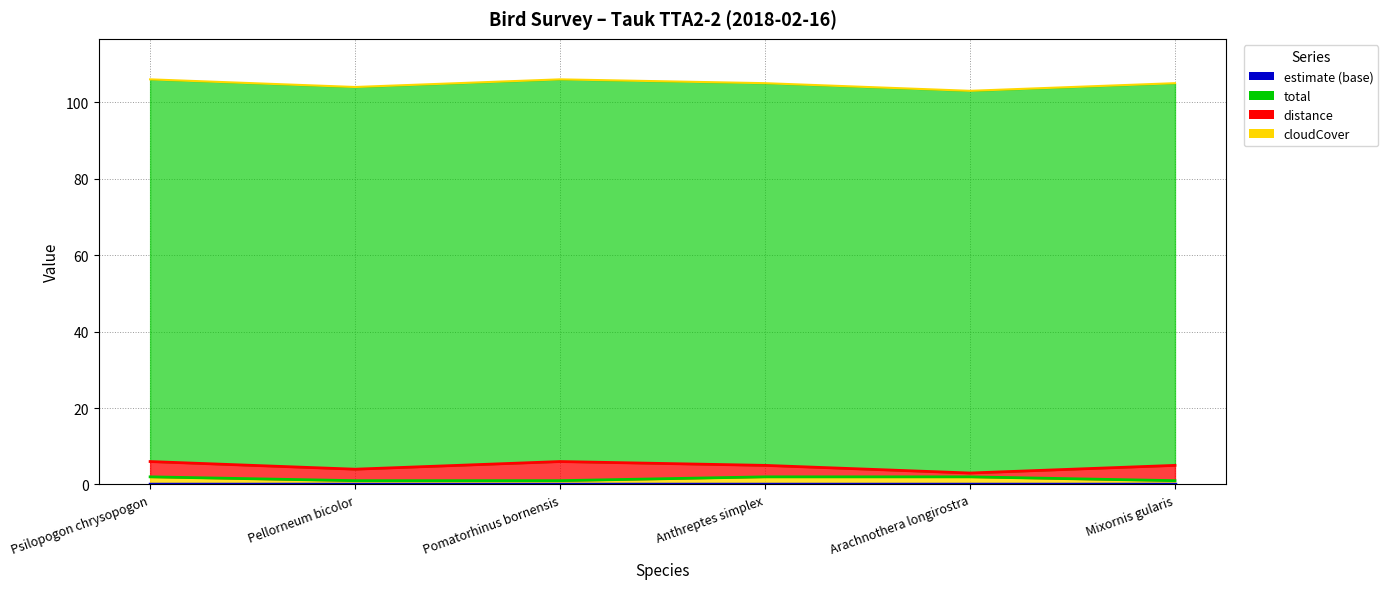

How many values in the total series are below 2?

3